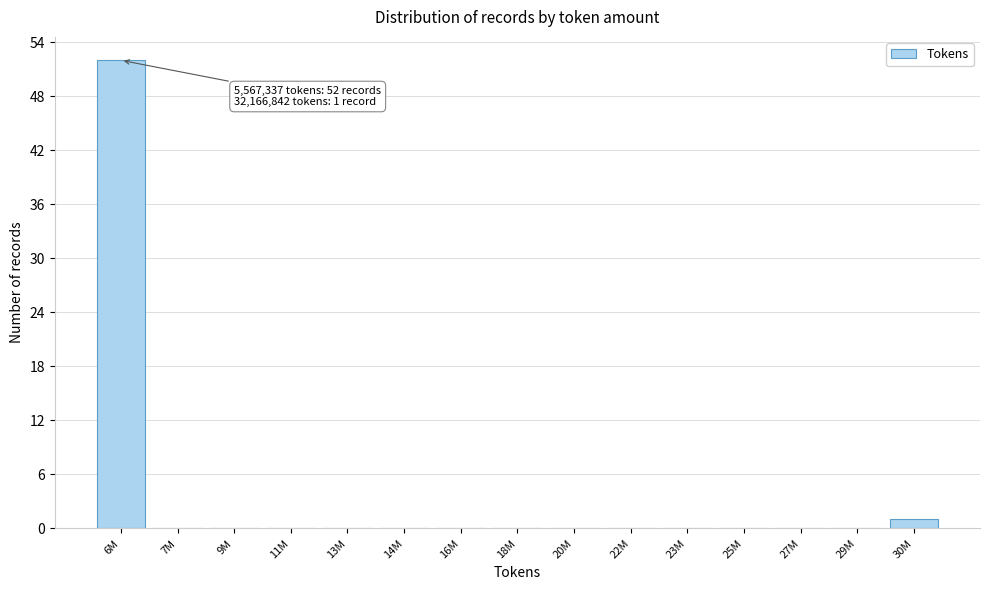

Reading left to right, what are all the values shown in this chart?

6M=52	7M=0	9M=0	11M=0	13M=0	14M=0	16M=0	18M=0	20M=0	22M=0	23M=0	25M=0	27M=0	29M=0	30M=1